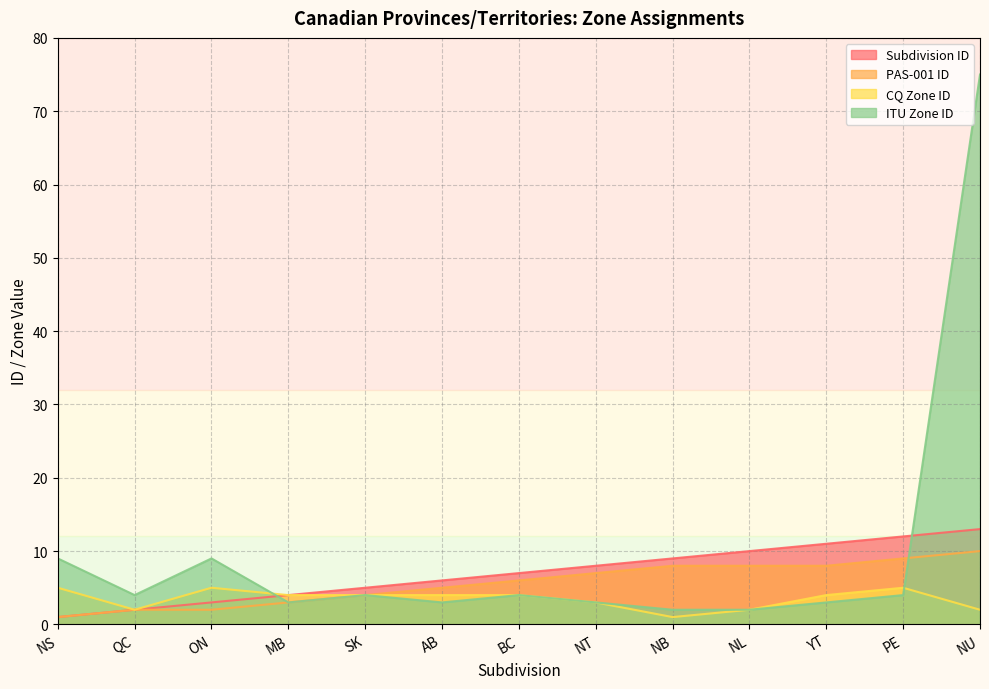

True or false: pas_001_id and cq_zone_id cross at least once.

False